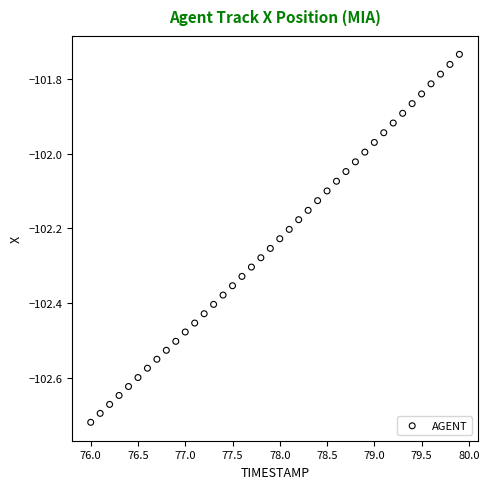

What is the range of X values (max minus min)?

3.9